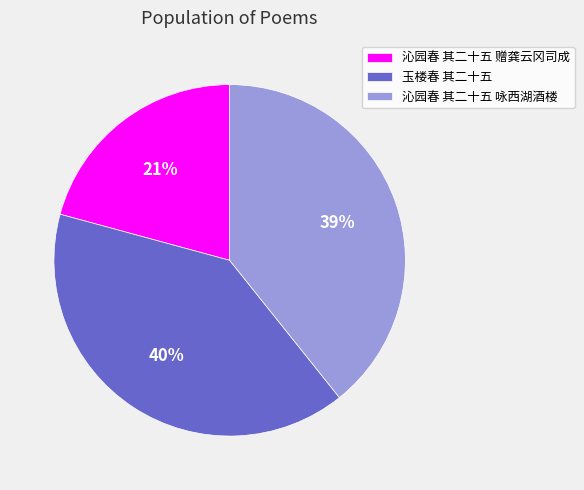

Which category has the smallest portion of the pie?

沁园春 其二十五 赠龚云冈司成